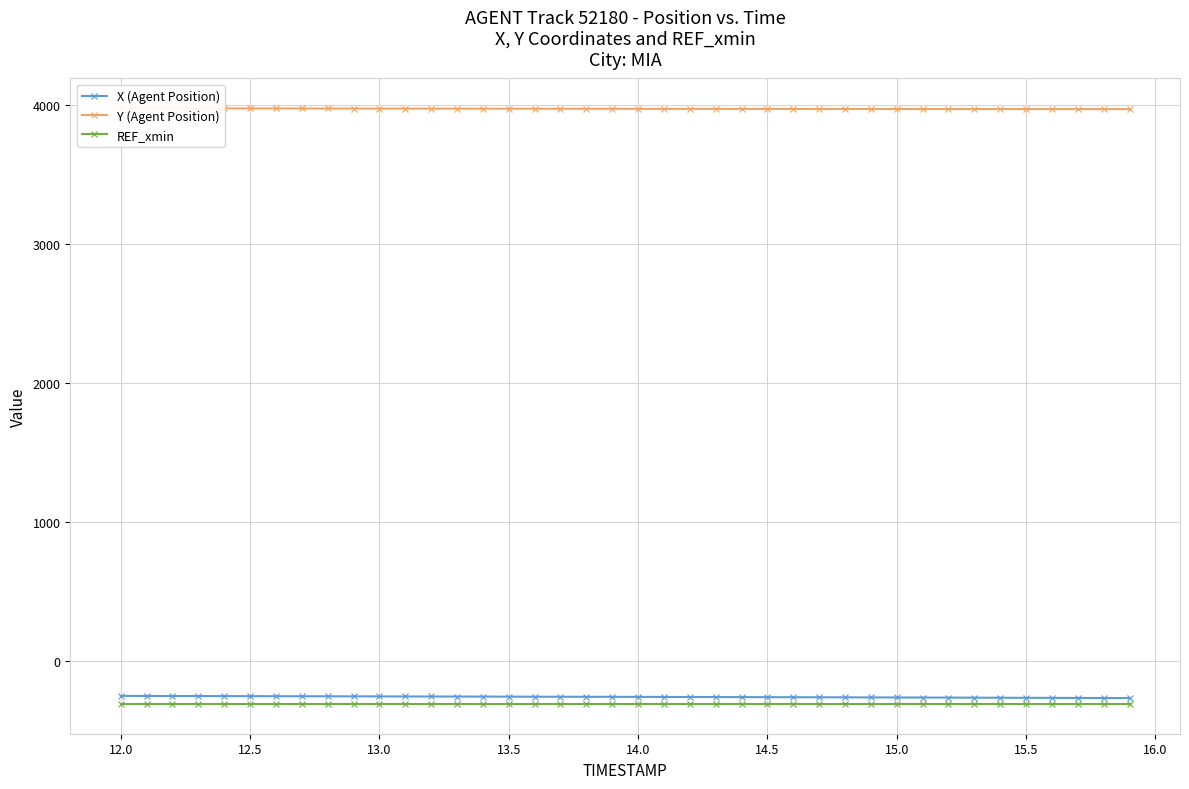

Which series has the largest total across all categories?

Y (Agent Position)